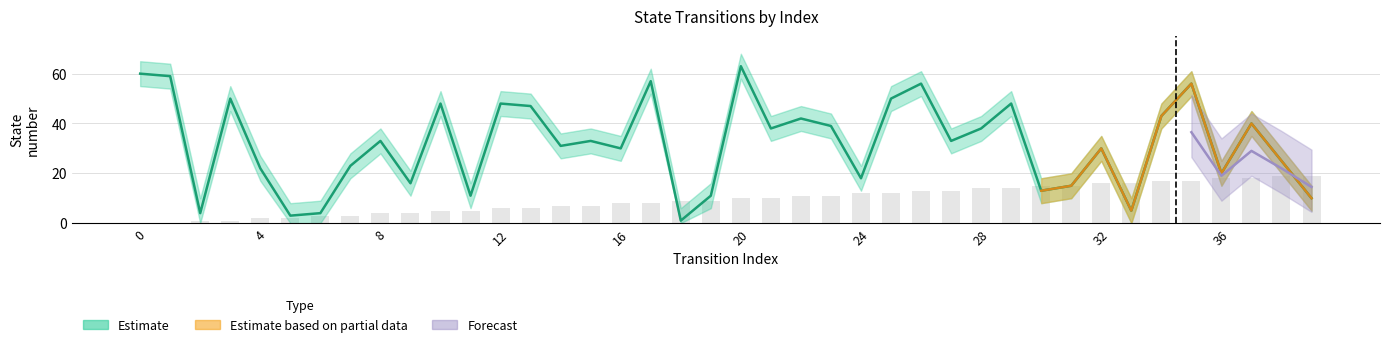

How many data points in source_state are above 10?

18